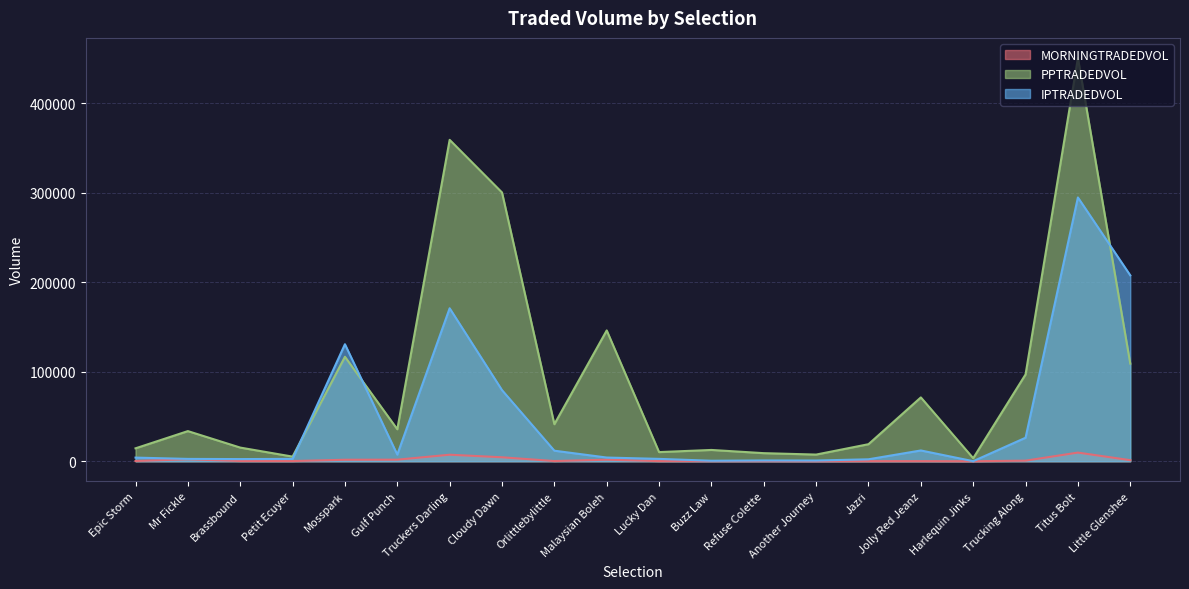

Reading left to right, what are all the values shown in this chart?

MORNINGTRADEDVOL: 273.4	2190.9	265.1	203.3	1653.8	1746.8	7286.9	4418.9	215.8	1730.1	168.0	136.1	142.8	55.0	120.2	138.4	14.0	652.4	9666.7	1193.0
PPTRADEDVOL: 14430.6	33656.8	15254.2	5169.1	116689.5	35733.1	358946.7	300167.1	41359.4	146093.0	10217.2	12612.5	9025.7	7447.5	19033.3	71277.6	3389.9	96949.6	450302.6	109013.9
IPTRADEDVOL: 4063.7	2607.3	2413.7	2632.3	130684.2	7396.2	170846.9	79412.4	11775.8	4130.4	2634.9	559.6	875.2	794.6	2171.4	12031.2	67.2	26251.1	294613.4	207642.9